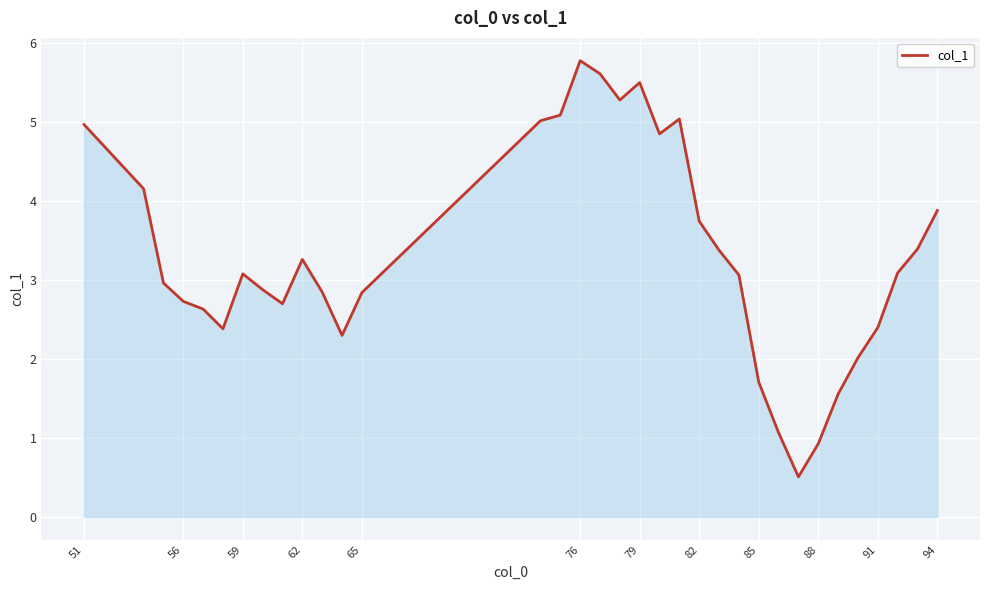

What is the greatest value displayed?

5.8